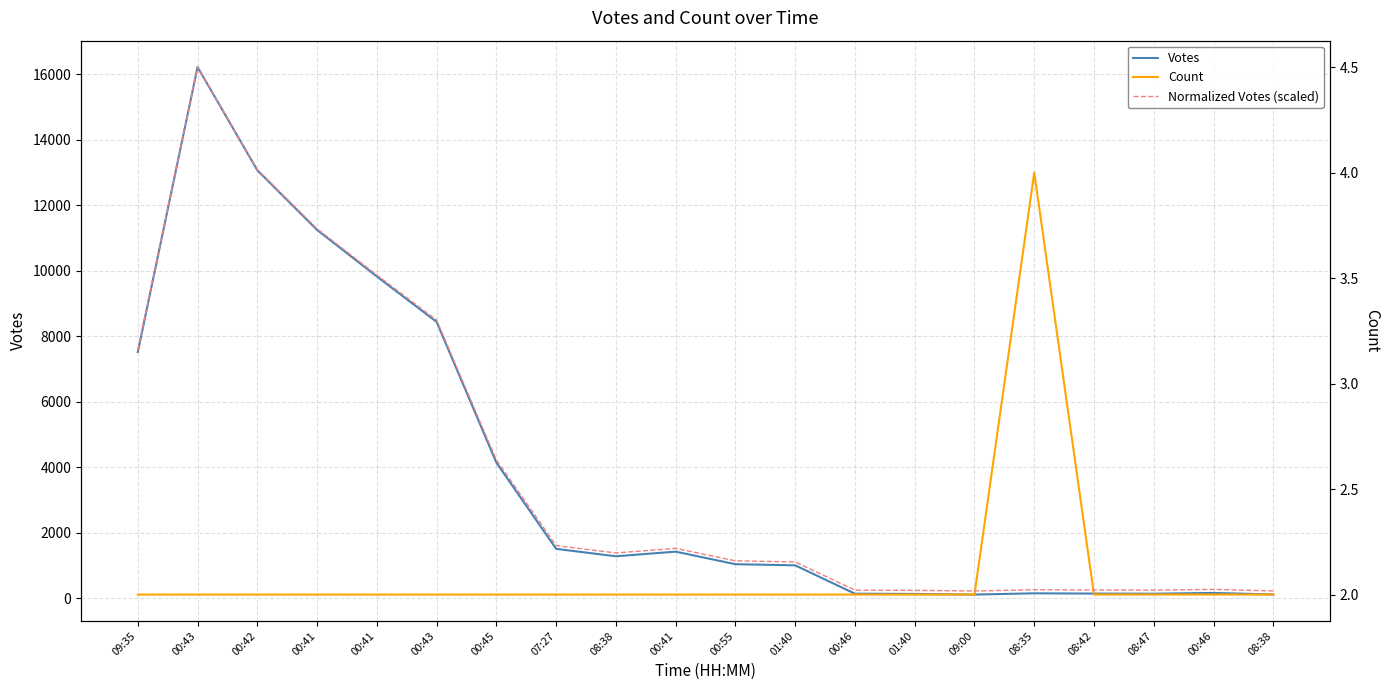

What is the value of the Count point at the 12th from the left?

2.0